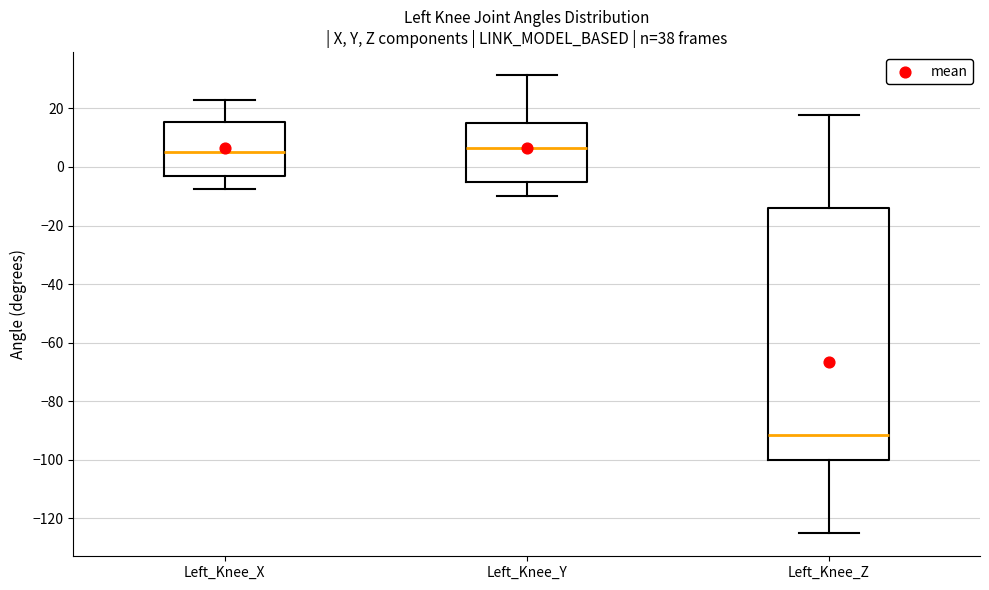

Reading left to right, transcribe this box plot: for each box, give where its median line is, the range the box spans, and where its two whiskers end, as read against the y-axis. The values are not printed on the chart, so give them approximately, as read against the axis.

Left_Knee_X: median 6, box -4 to 16, whiskers -8 to 22
Left_Knee_Y: median 6, box -6 to 16, whiskers -10 to 32
Left_Knee_Z: median -92, box -100 to -14, whiskers -126 to 18